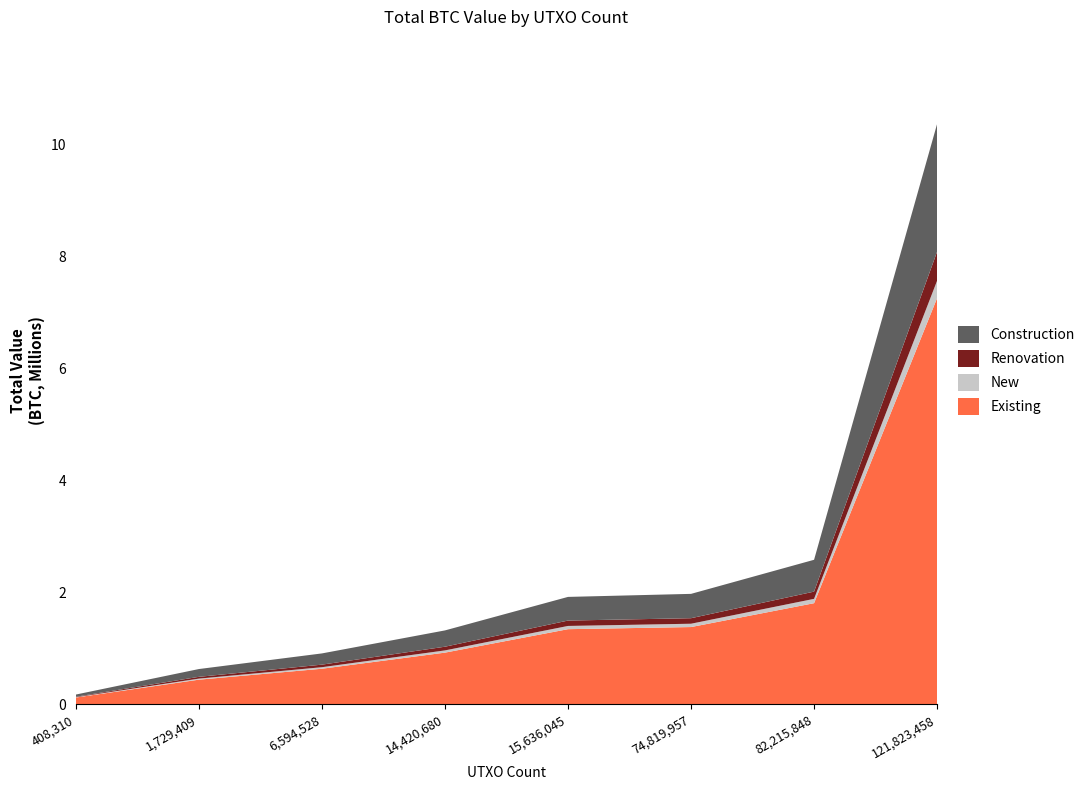

The value of Existing at 14,420,680 is 0.9. True or false?

True